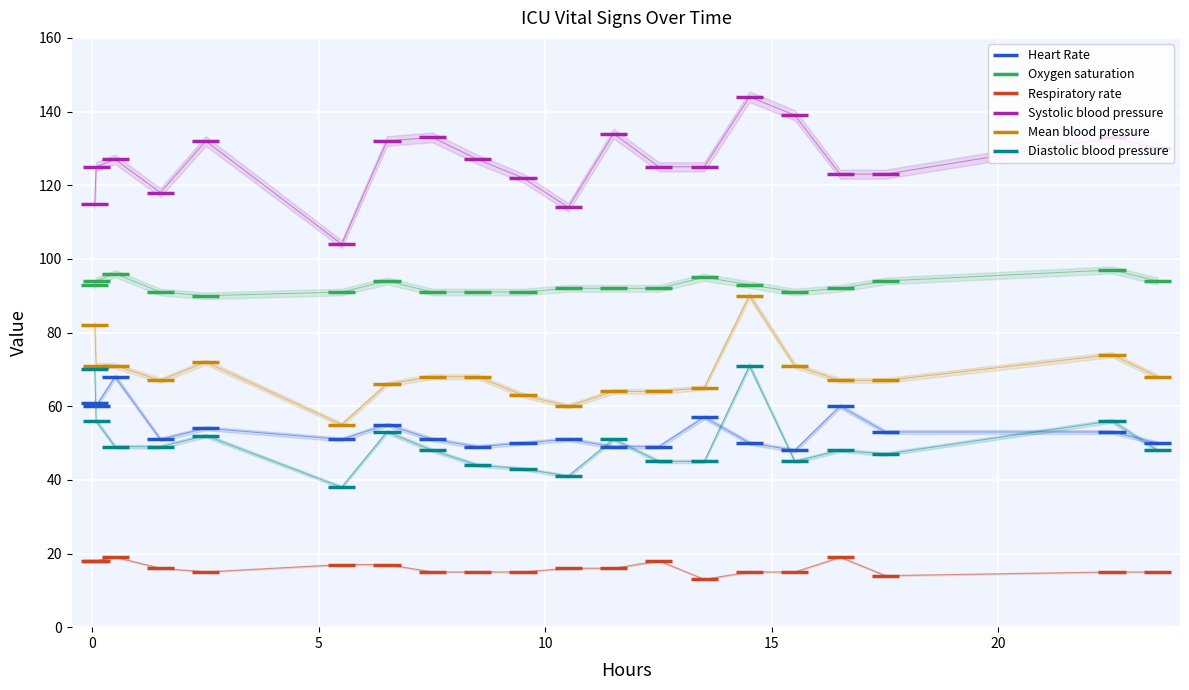

List the series in order of their peak value, highest first.

Systolic blood pressure, Oxygen saturation, Mean blood pressure, Diastolic blood pressure, Heart Rate, Respiratory rate